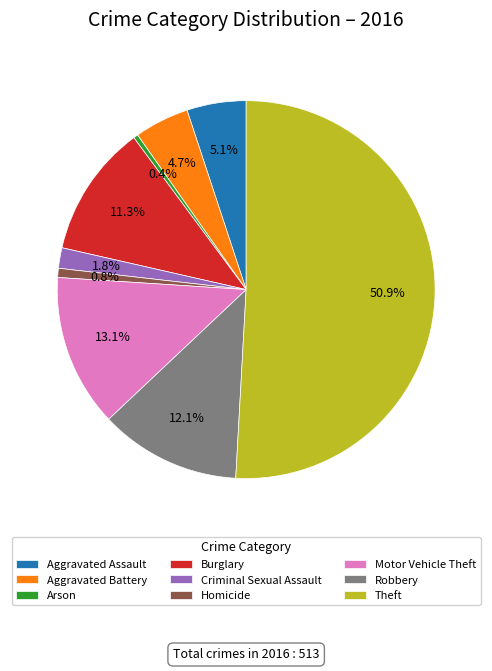

Is the sum of Aggravated Assault and Arson greater than half?

No